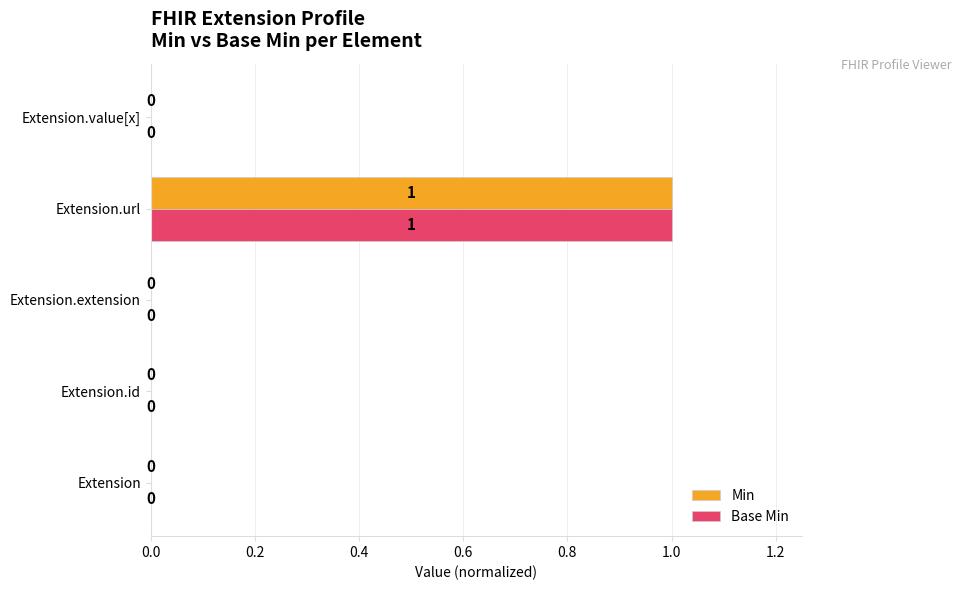

True or false: Min has a value of 1.0 at Extension.url.

True